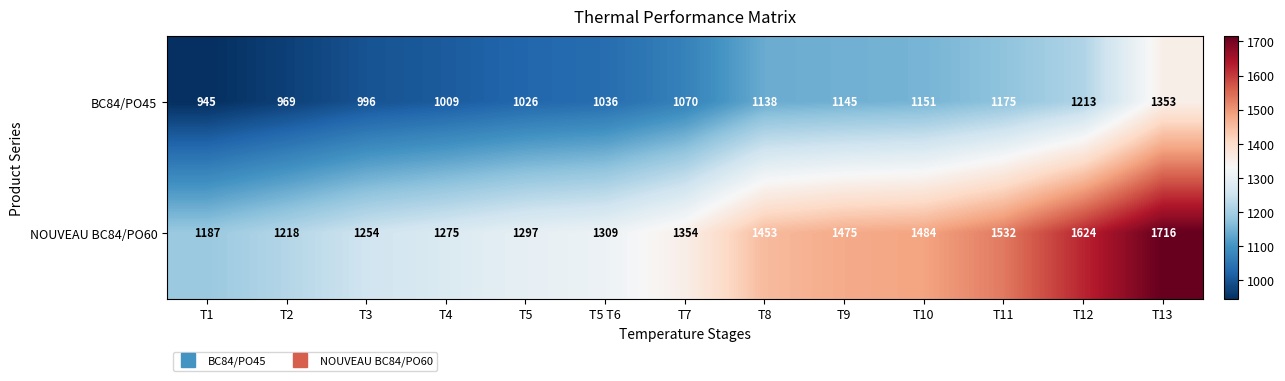

What is the total value across all series at T7?

2424